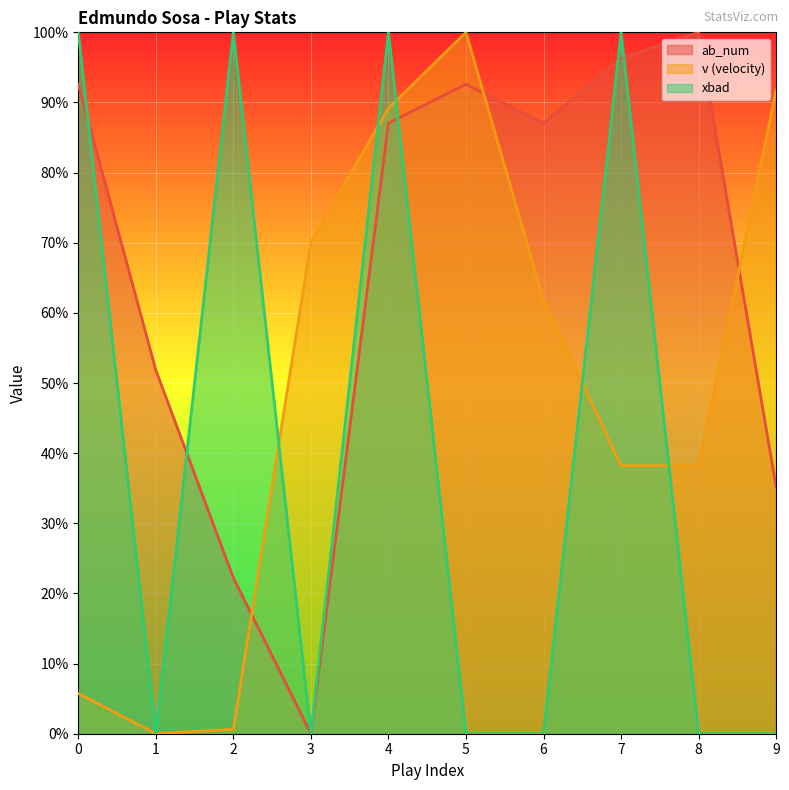

The value of v at 5 is 176.1. True or false?

False